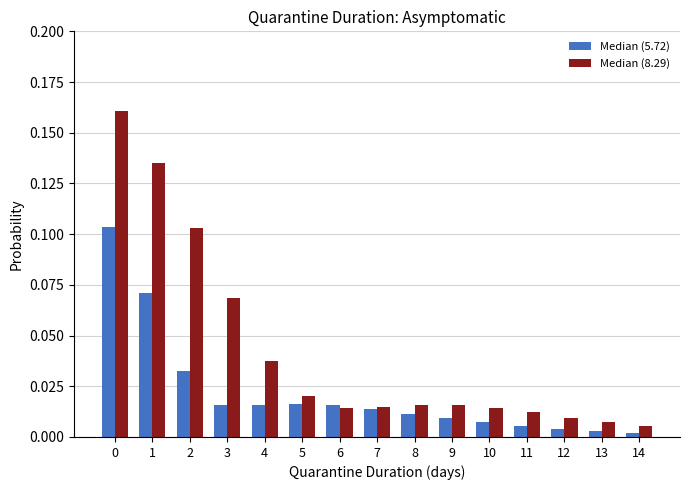

Which series has the largest total across all categories?

Median (8.29)